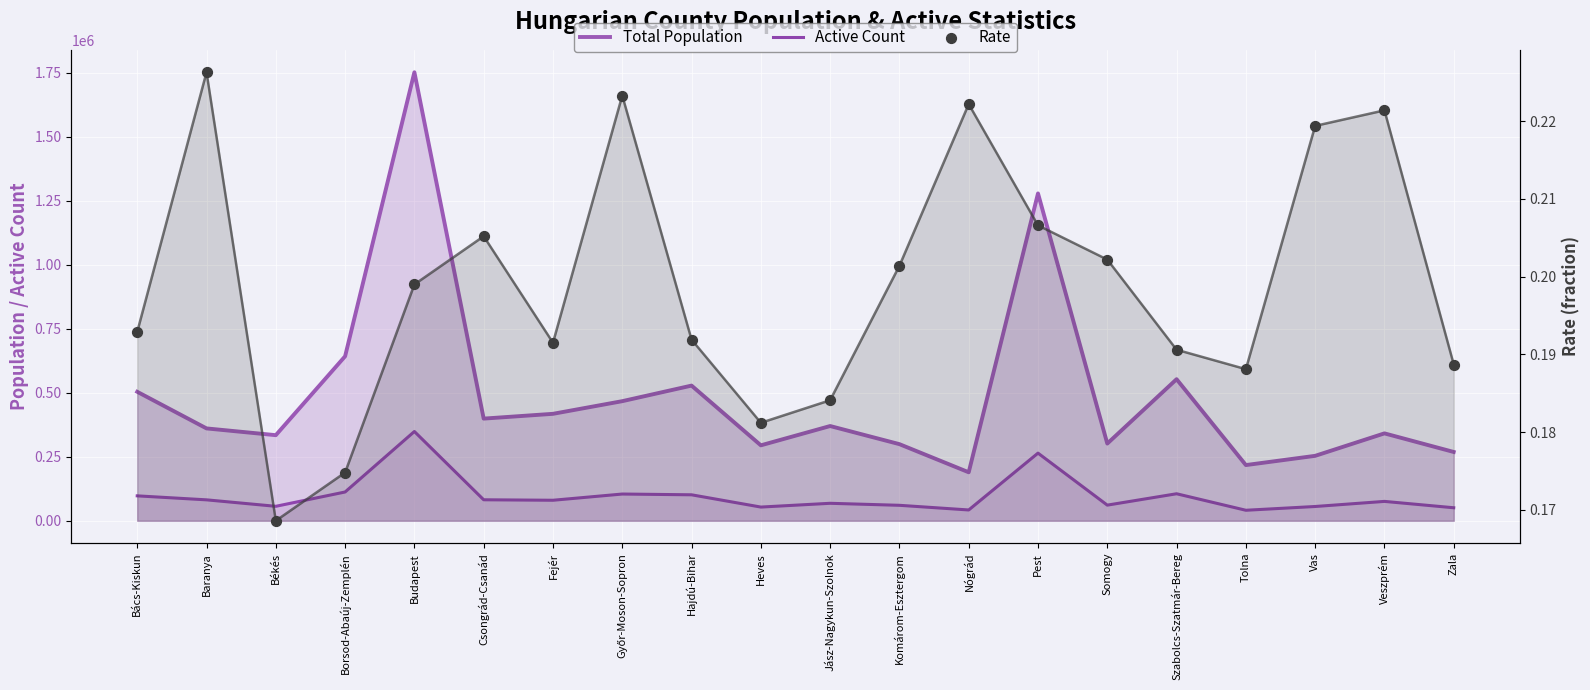

Which series contains the lowest Y value?

Rate